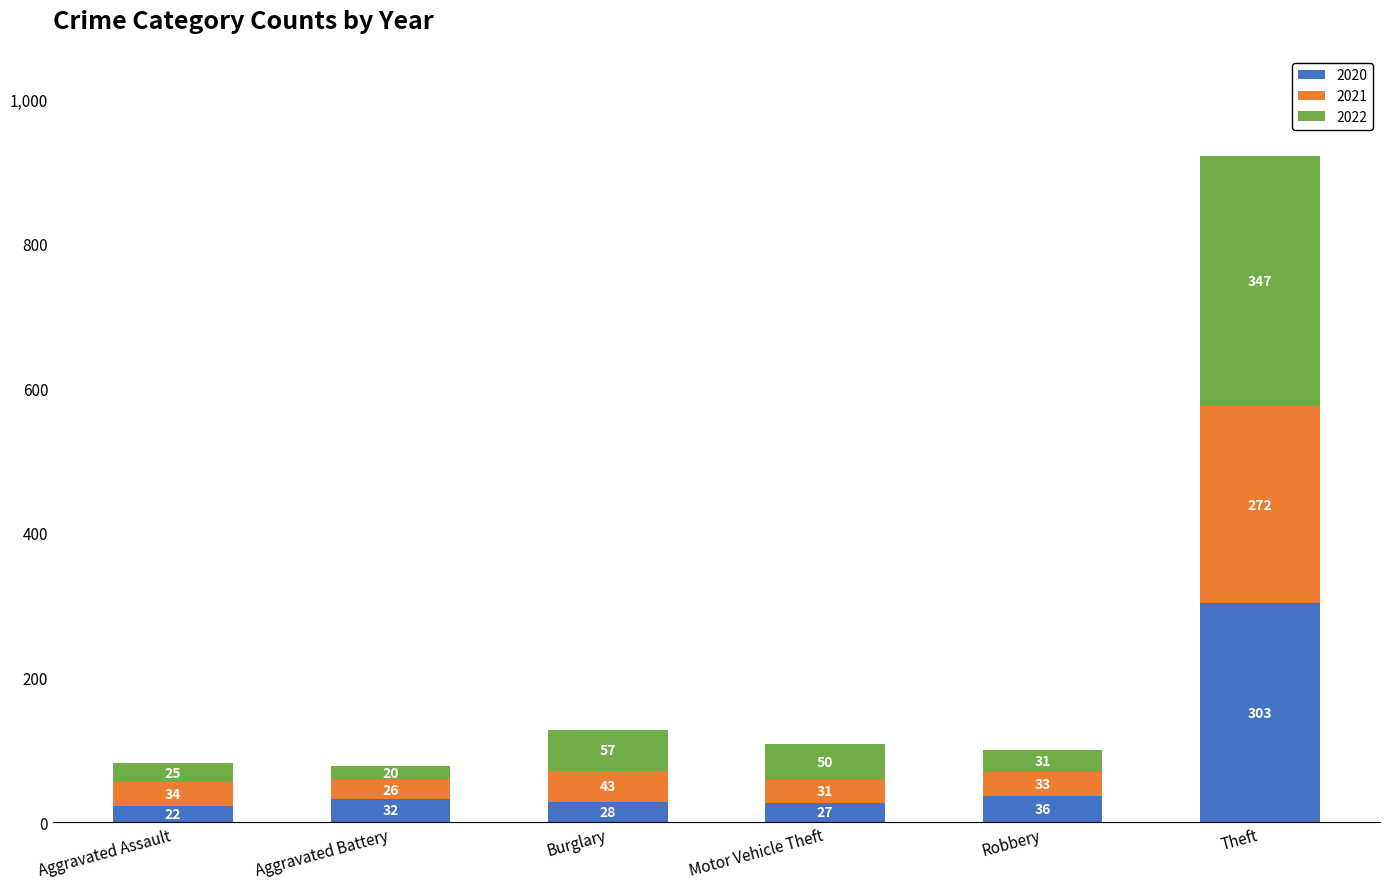

How many bars are there in total?

6